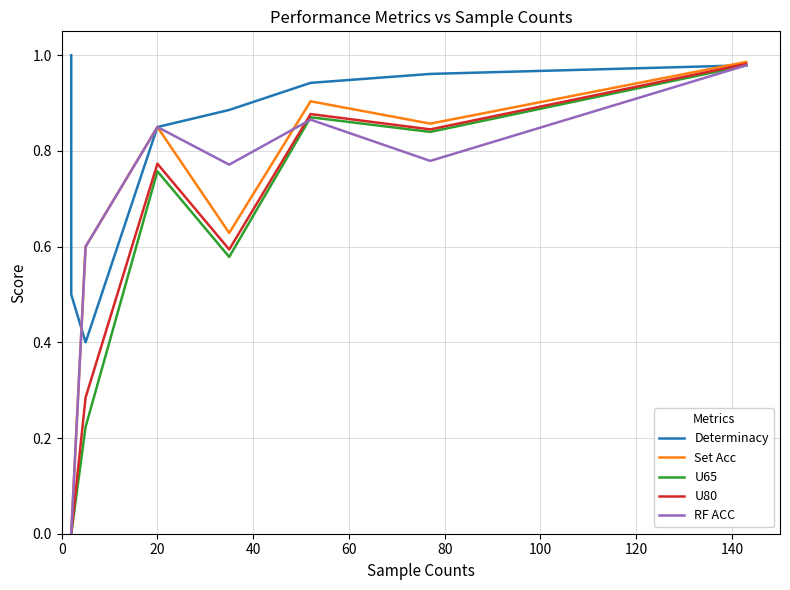

In Set Acc, how many points are higher than both neighbors (excluding endpoints)?

2